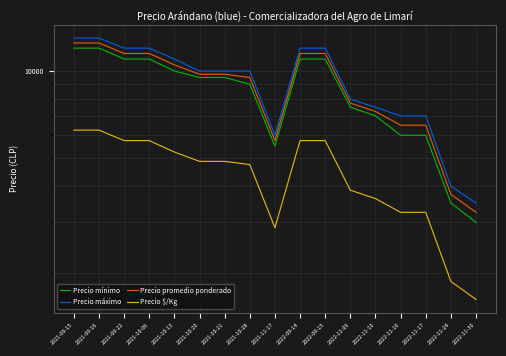

What is the difference between the maximum and minimum values in the Precio mínimo series?

9000